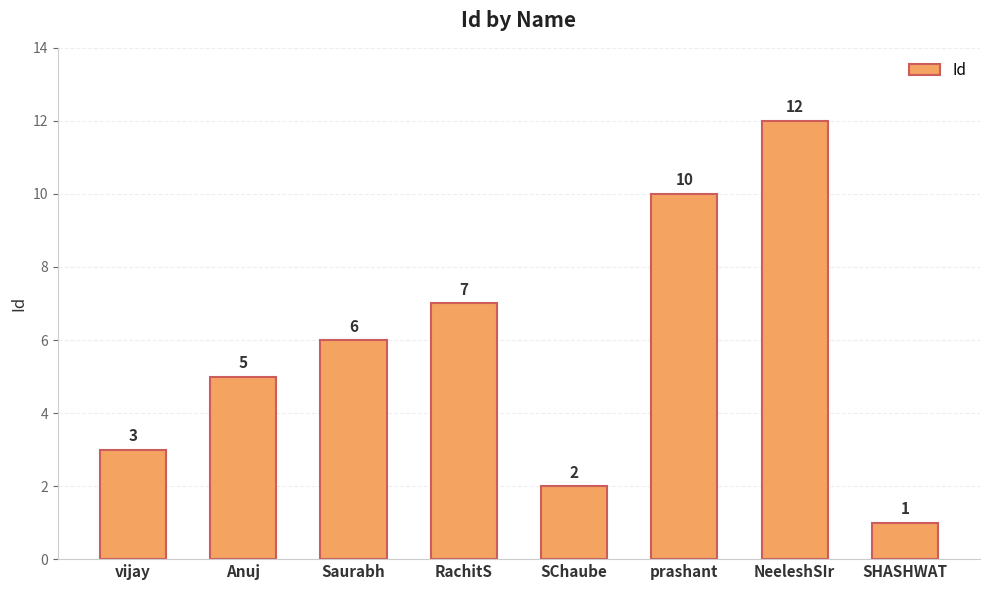

How many categories are shown in the chart?

8